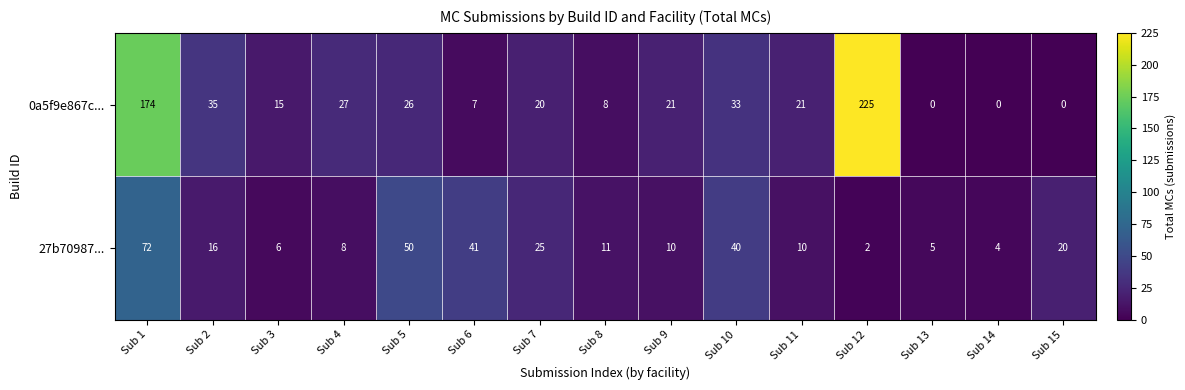

How many distinct data groups are displayed?

2